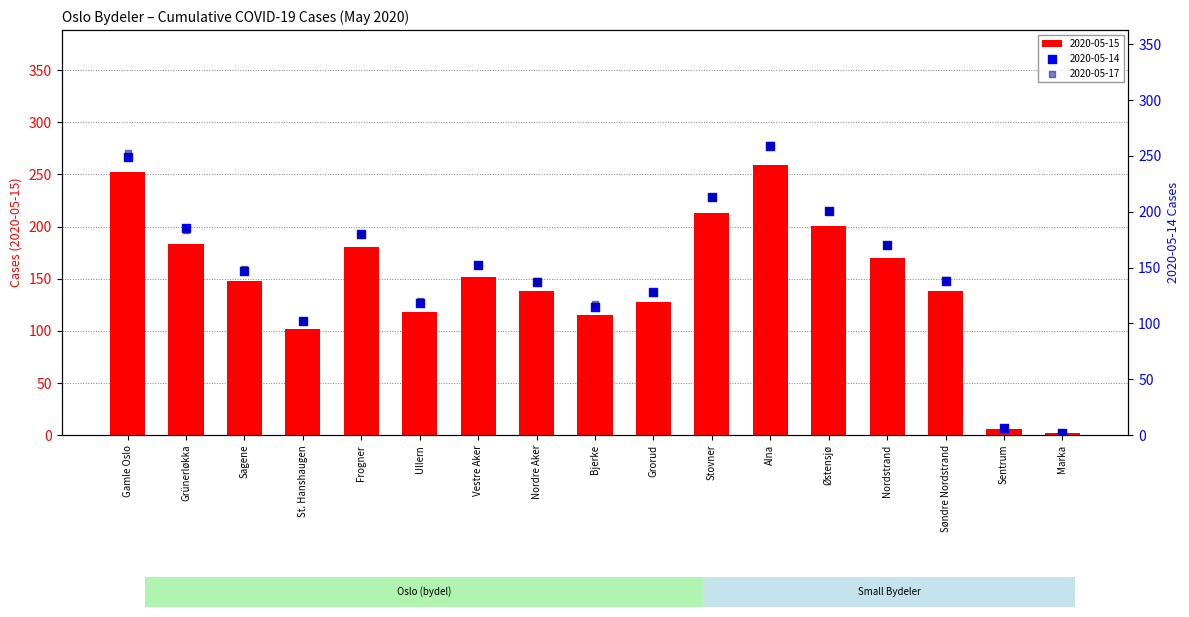

What are all the series names shown in the legend?

2020-05-14, 2020-05-15, 2020-05-17